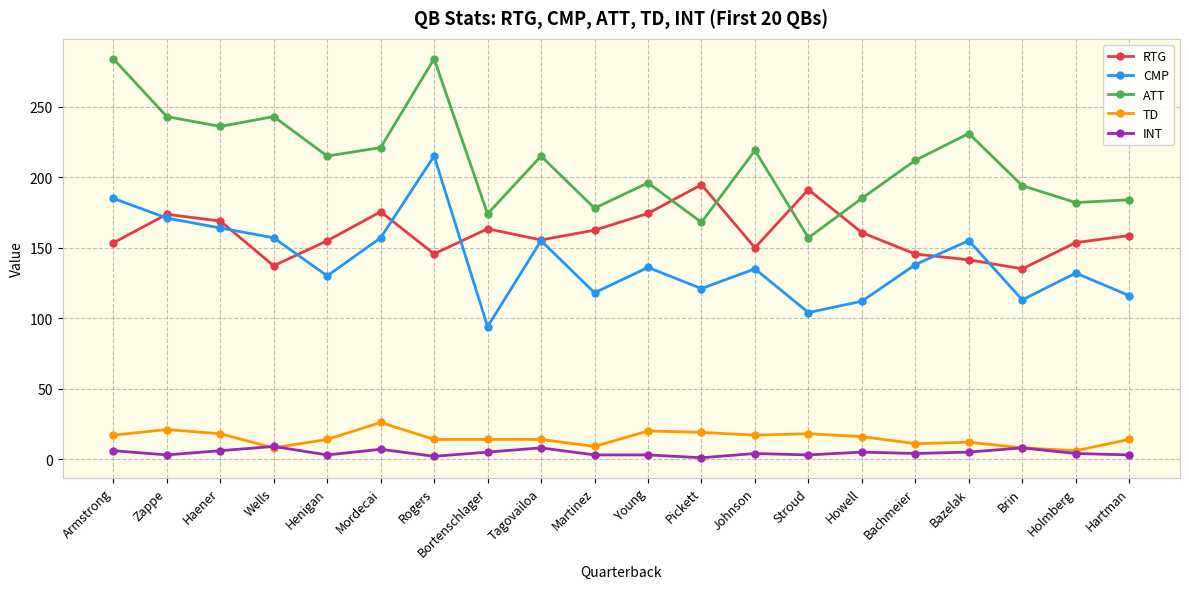

What is the sum of the TD values at Brin and Johnson?

25.0